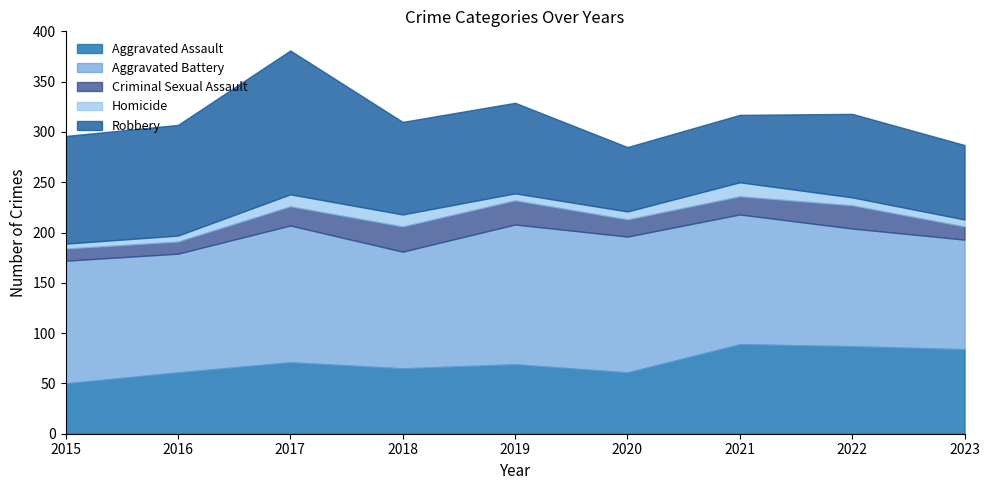

True or false: Criminal Sexual Assault and Homicide intersect in this chart.

False